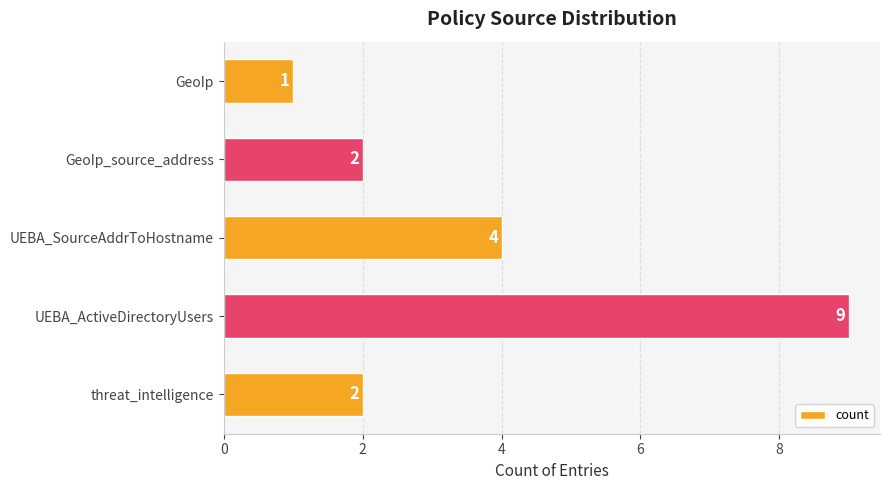

Is it true that the value at UEBA_SourceAddrToHostname is 3?

False